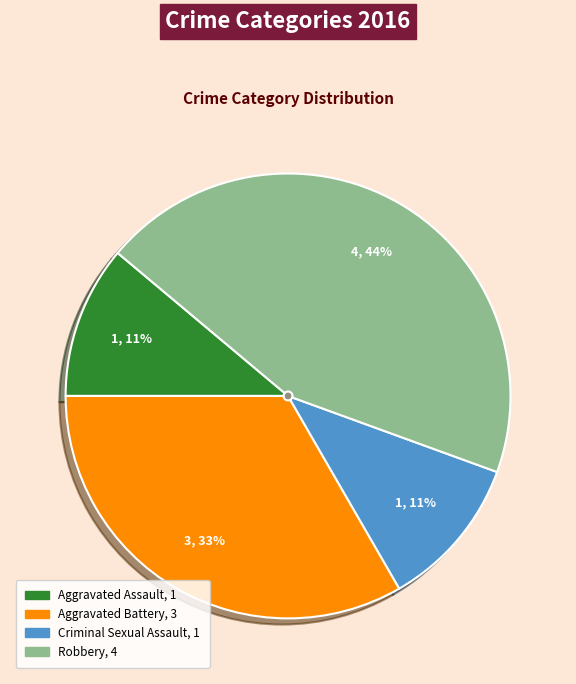

Combined, do Criminal Sexual Assault and Robbery account for over 50%?

Yes